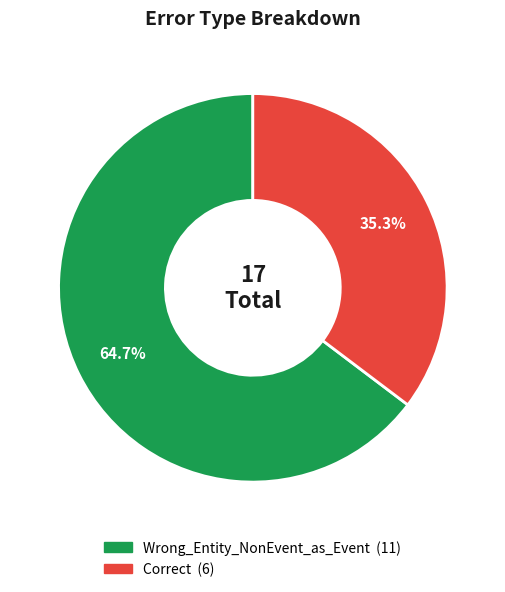

The Correct slice represents 23% of the pie. True or false?

False